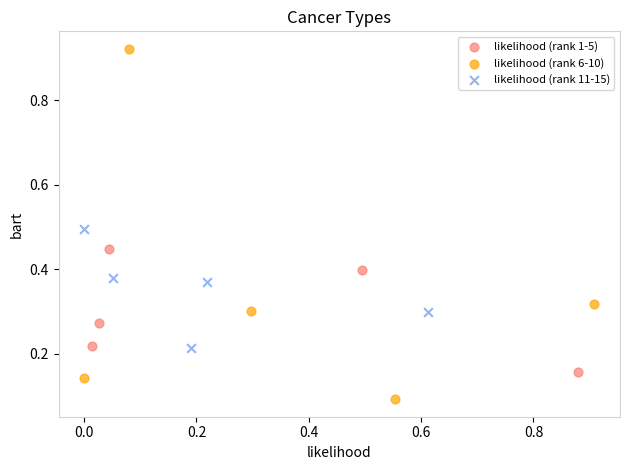

Which series reaches the maximum Y coordinate?

likelihood (rank 6-10)